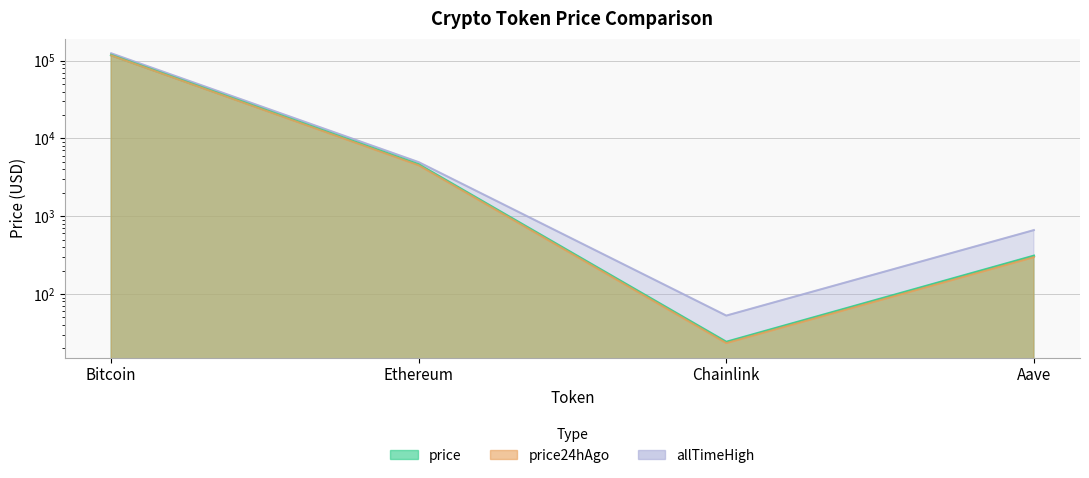

What is the label of the 3rd point from the right?

Ethereum